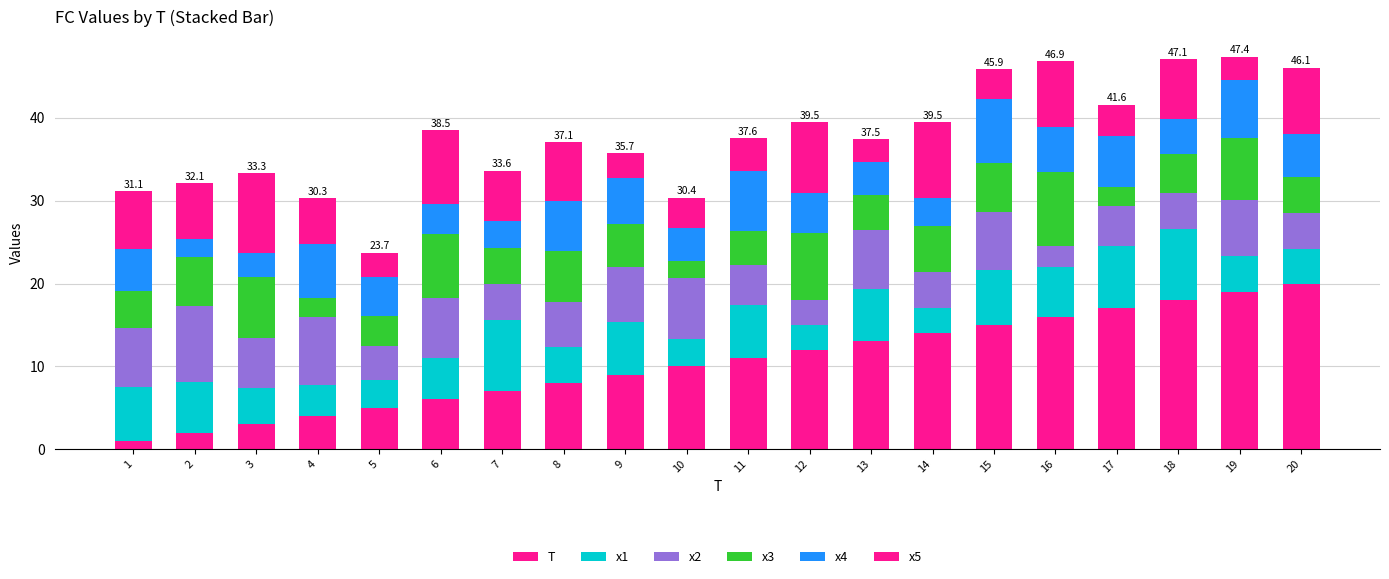

How many values in the T series are below 11?

10